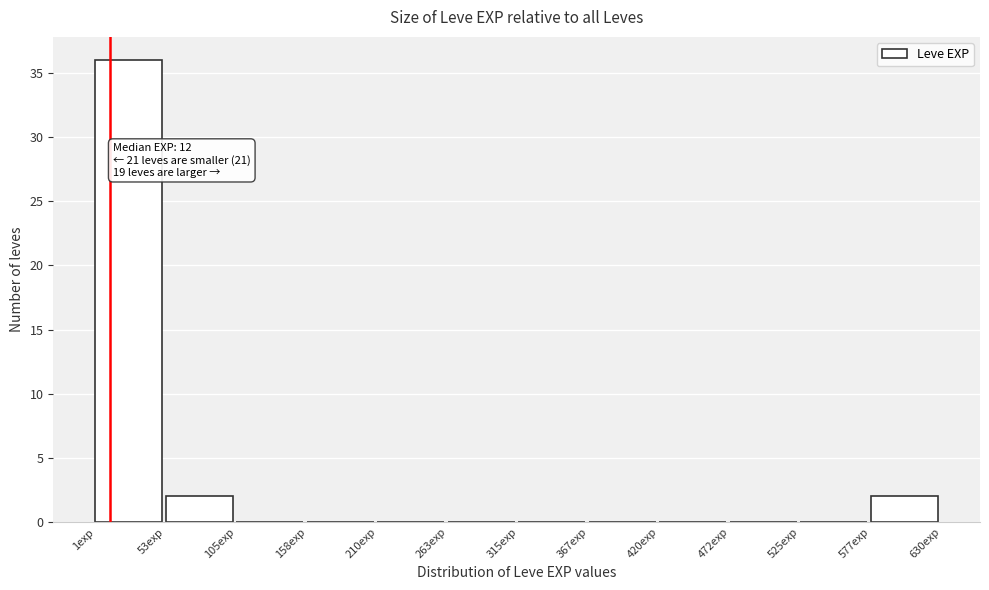

Which range on the x-axis has the tallest bar?

0 to 50